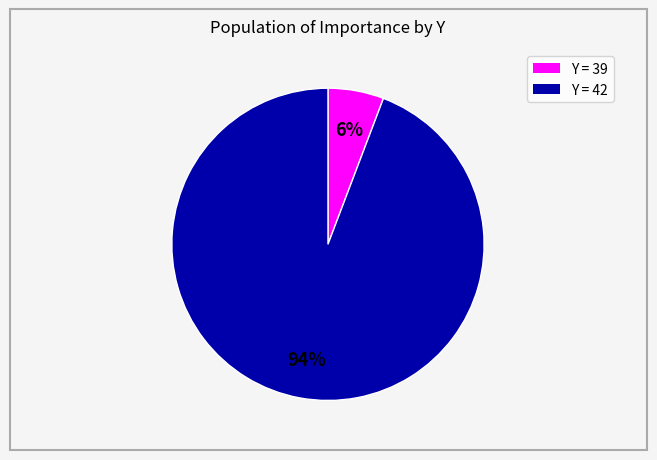

To the nearest percent, what is the difference between the largest and smallest slice percentages?

88%